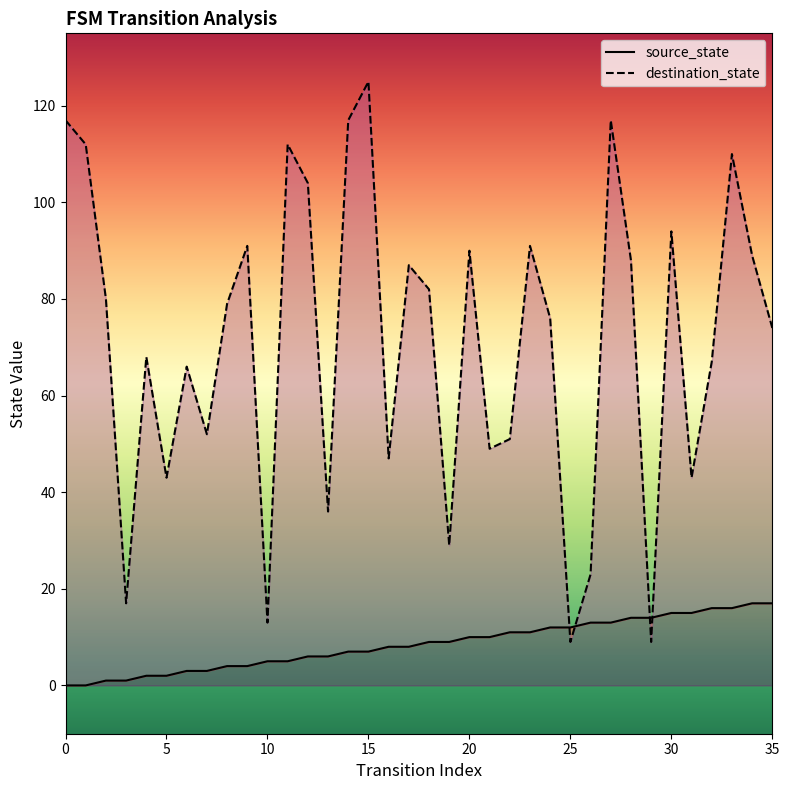

What is the total value across all series at 17?

95